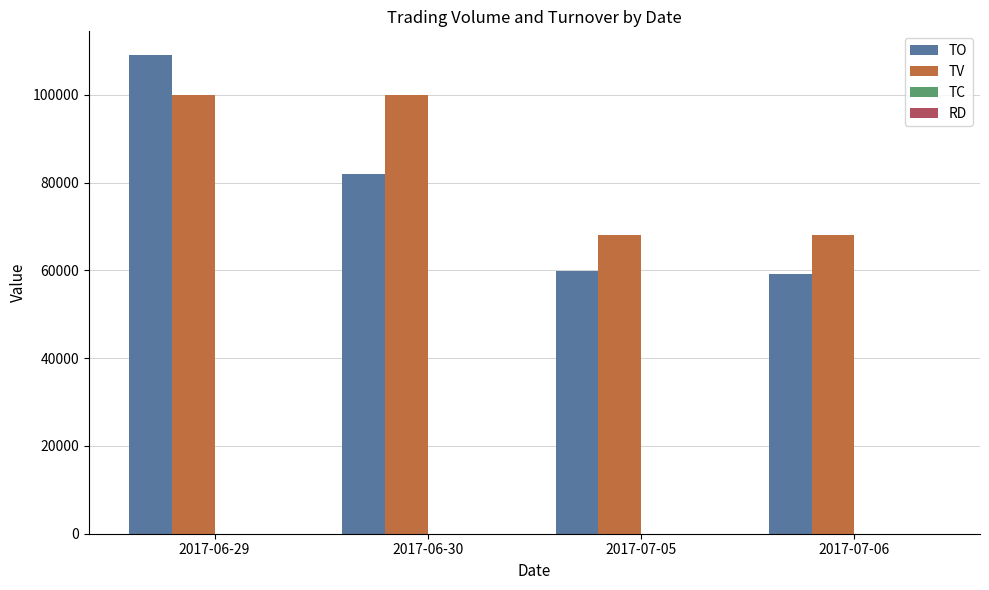

Count the number of categories in the chart.

4